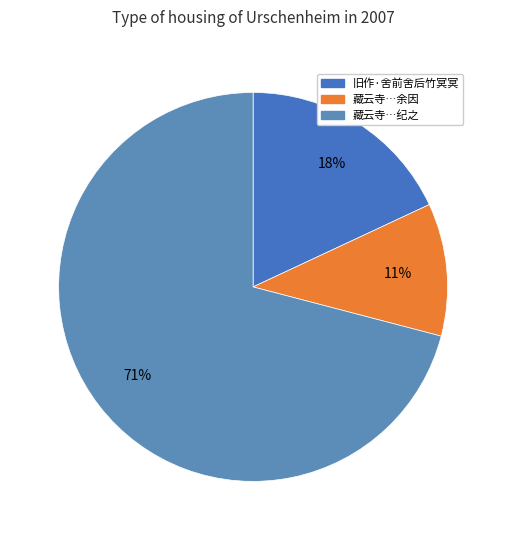

To the nearest percent, what is the difference between the largest and smallest slice percentages?

60%